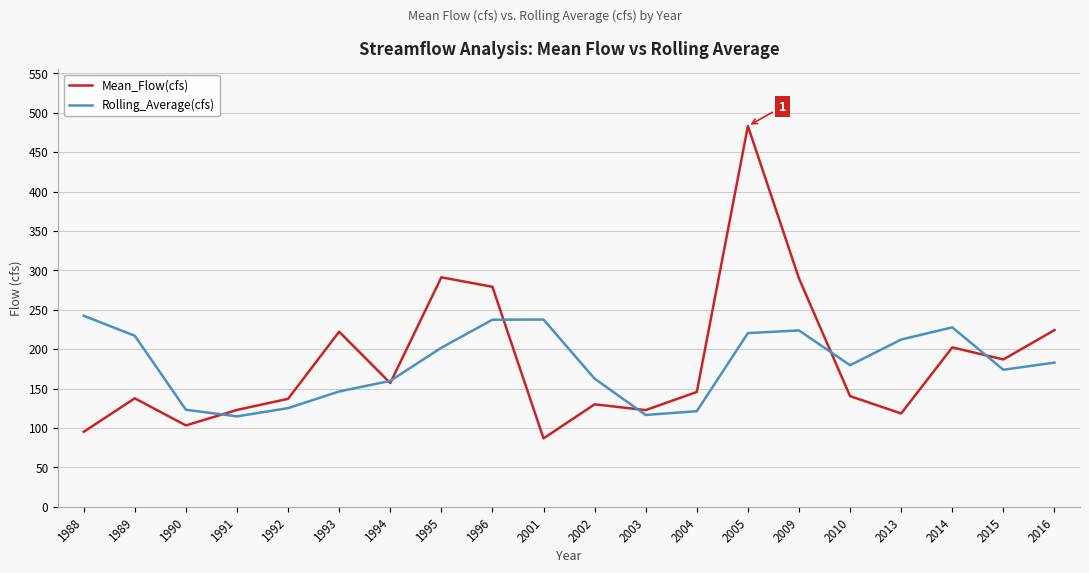

Read the Rolling_Average(cfs) value at 2016.

183.0